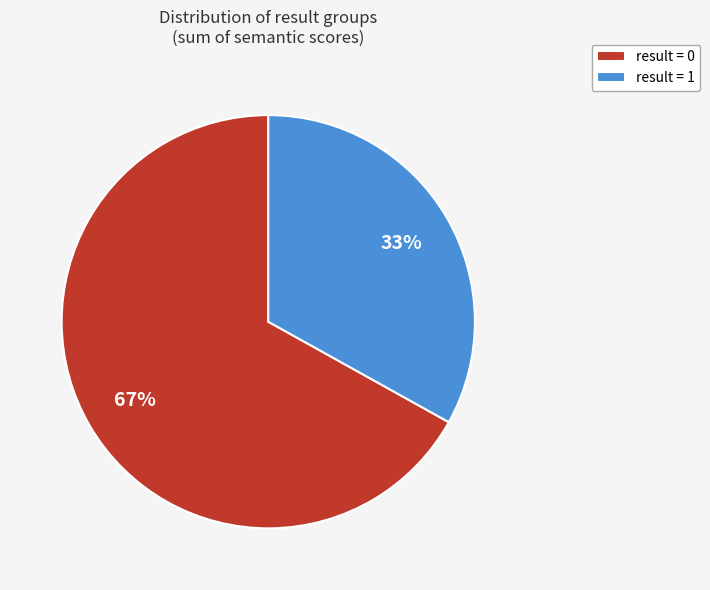

Rank the categories by value from lowest to highest.

result = 1, result = 0